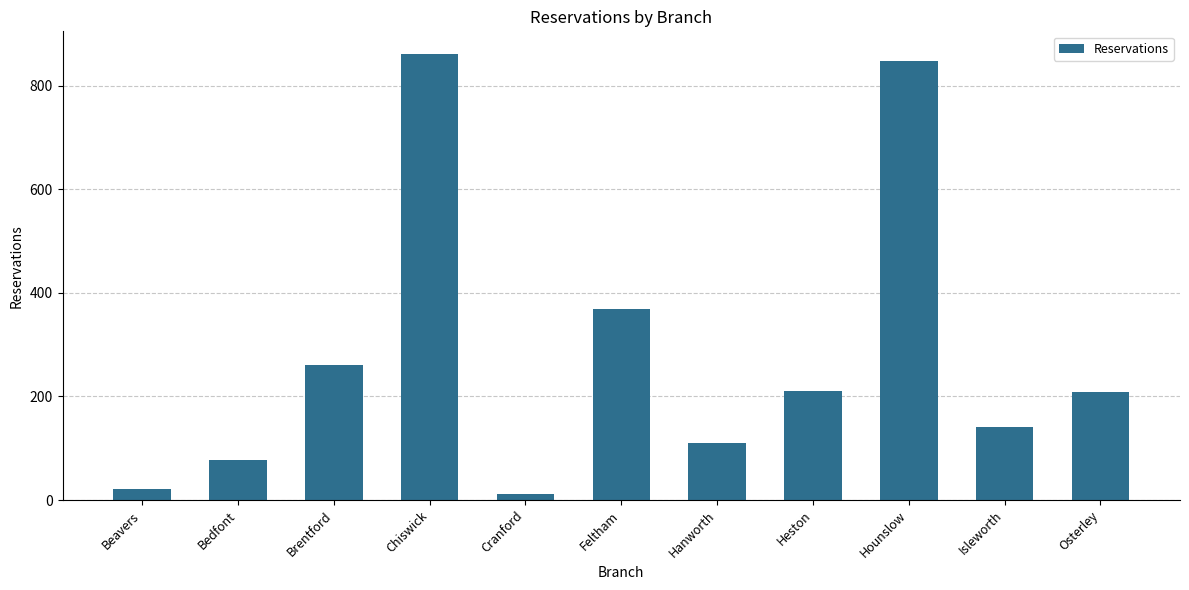

What is the value of the 2nd bar from the left?

77